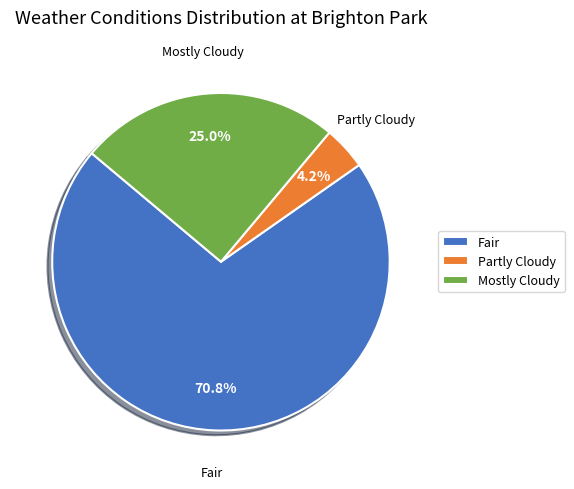

Between Partly Cloudy and Fair, which is larger?

Fair